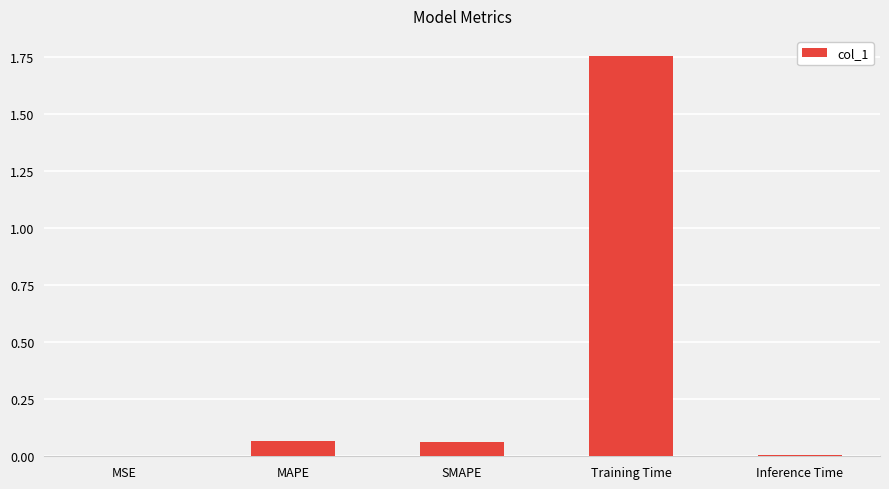

The value at SMAPE is 0.0. True or false?

False